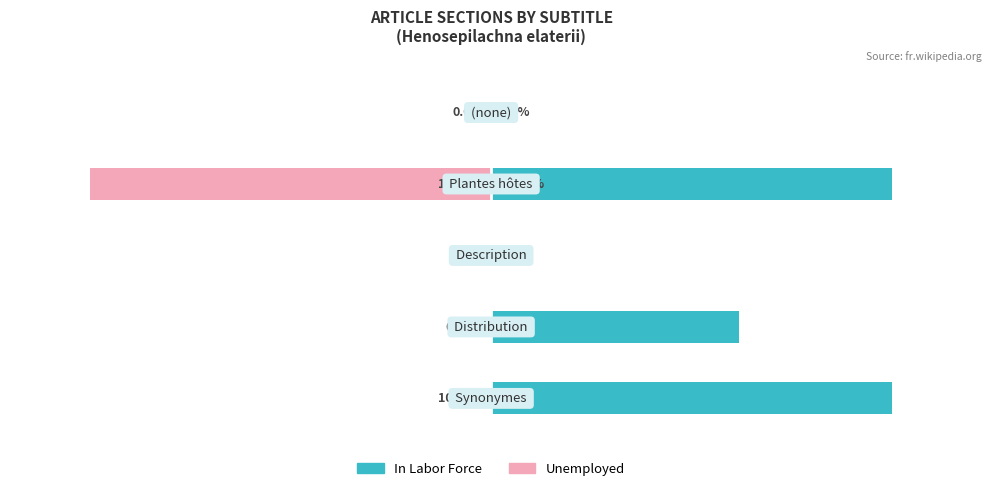

Which series has the largest range (max minus min)?

In Labor Force